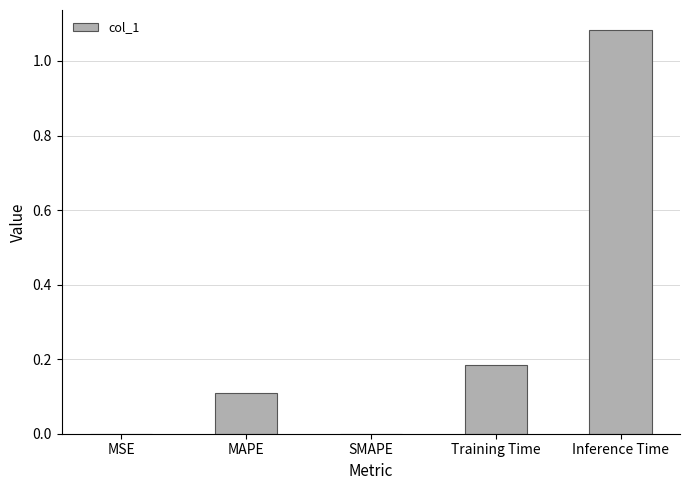

True or false: the data shows 0.7 at Inference Time.

False